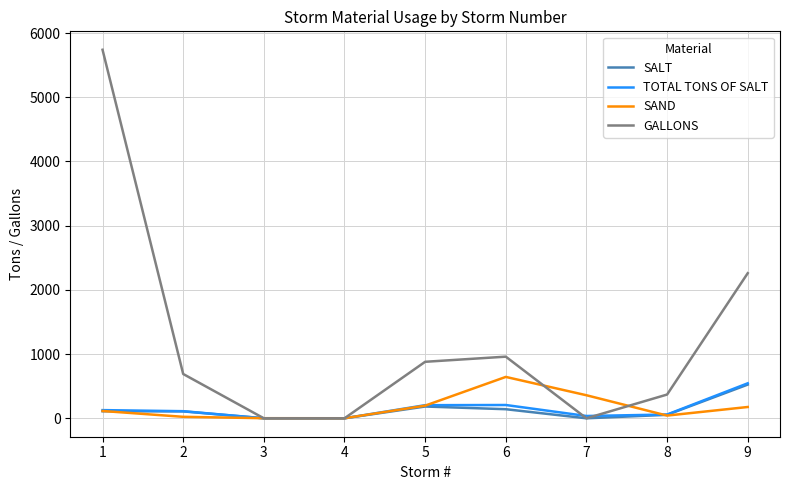

What is the difference between the maximum and minimum values in the SALT series?

525.0